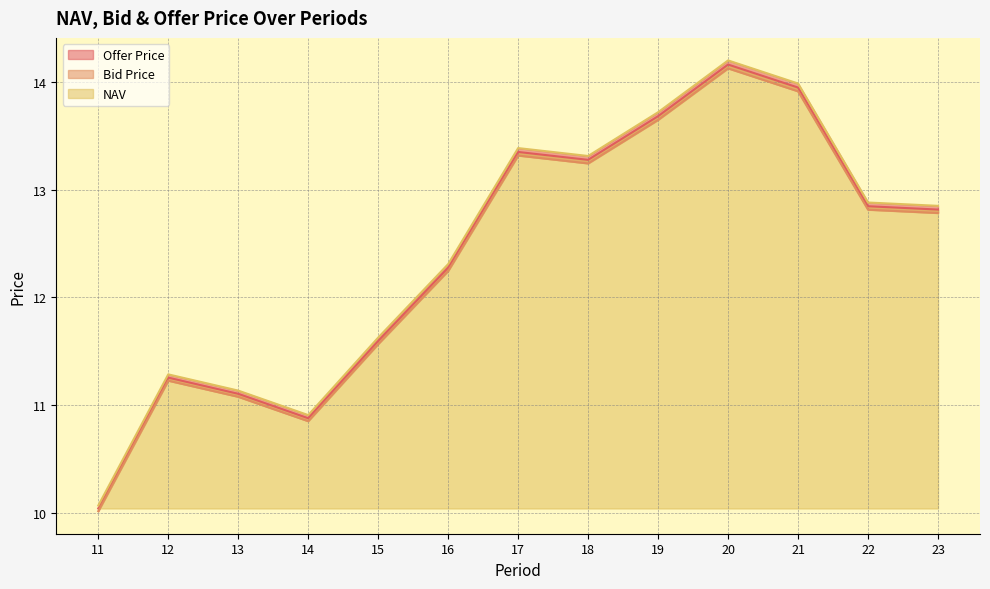

How many lines are shown in the chart?

3